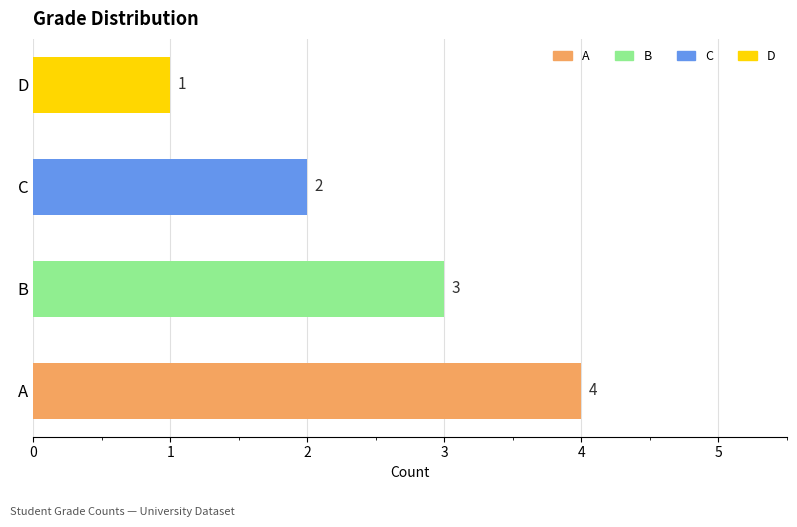

At which category does the chart reach its minimum across all series?

D